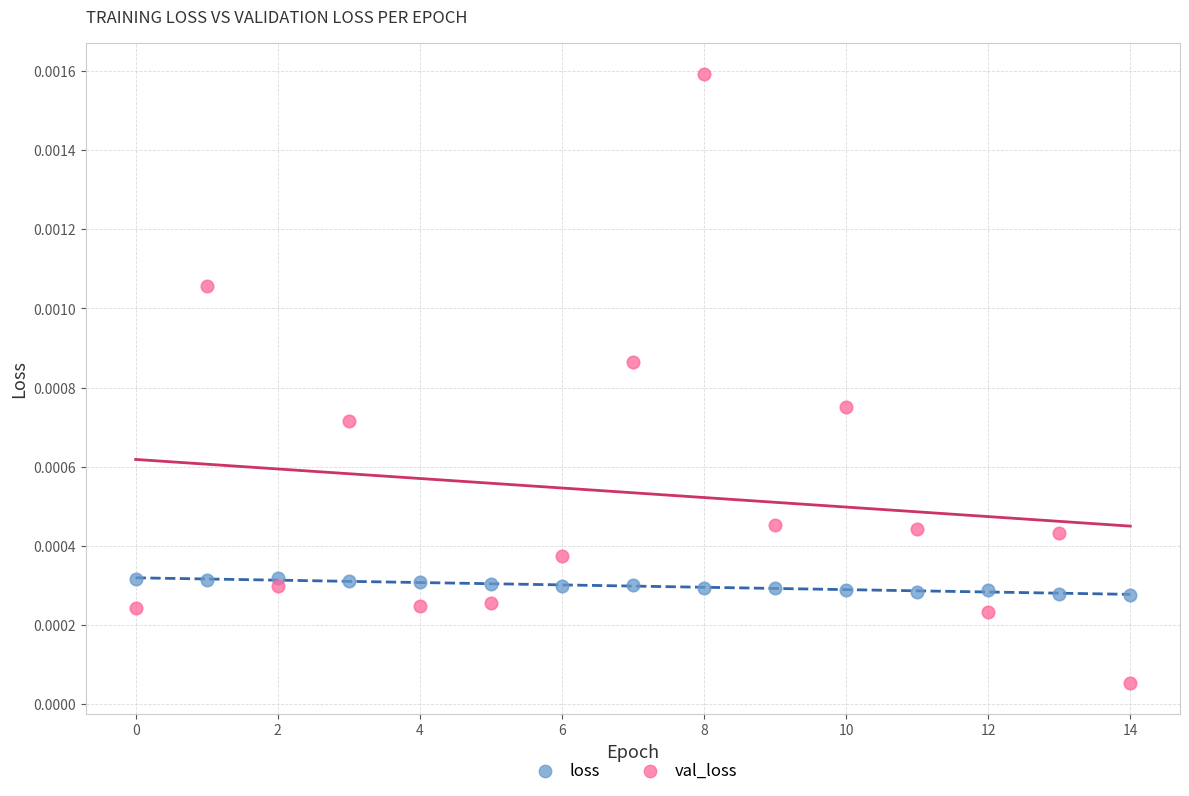

Which series has the widest spread of Y values?

val_loss